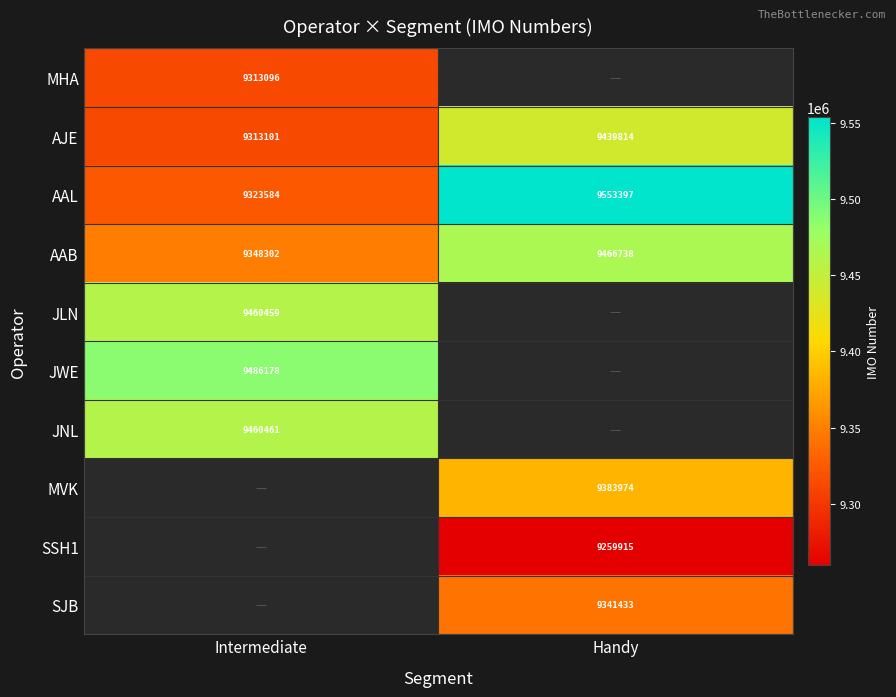

What is the sum of all AJE values?

18752915